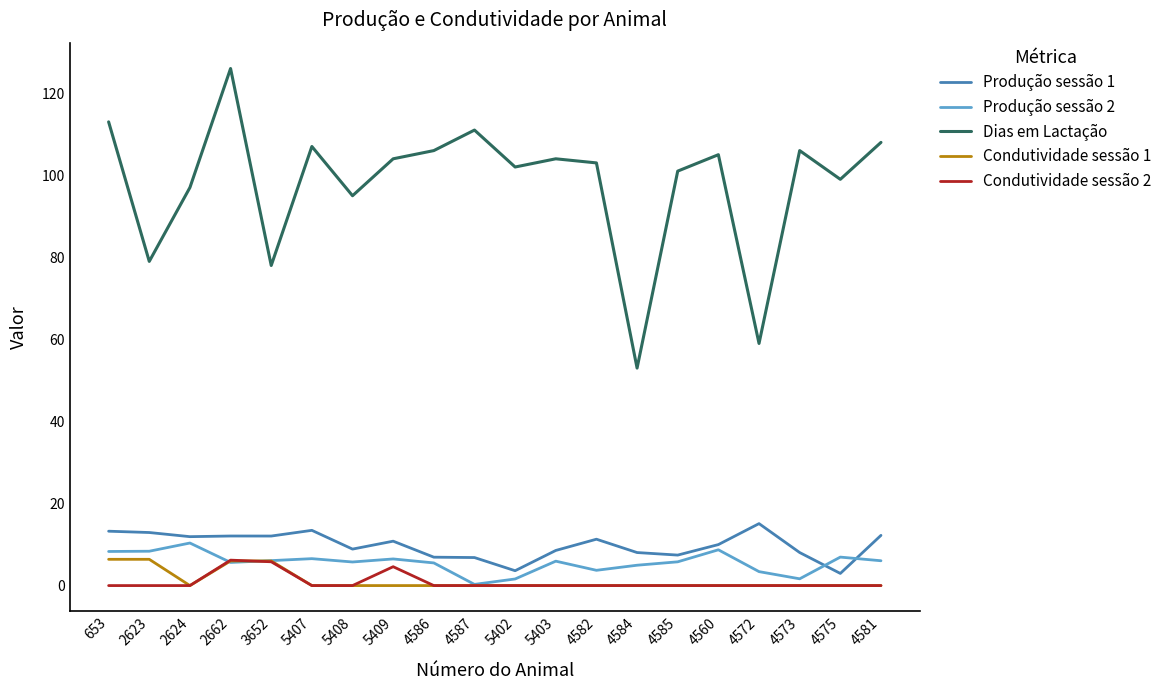

How many categories are shown in the chart?

20